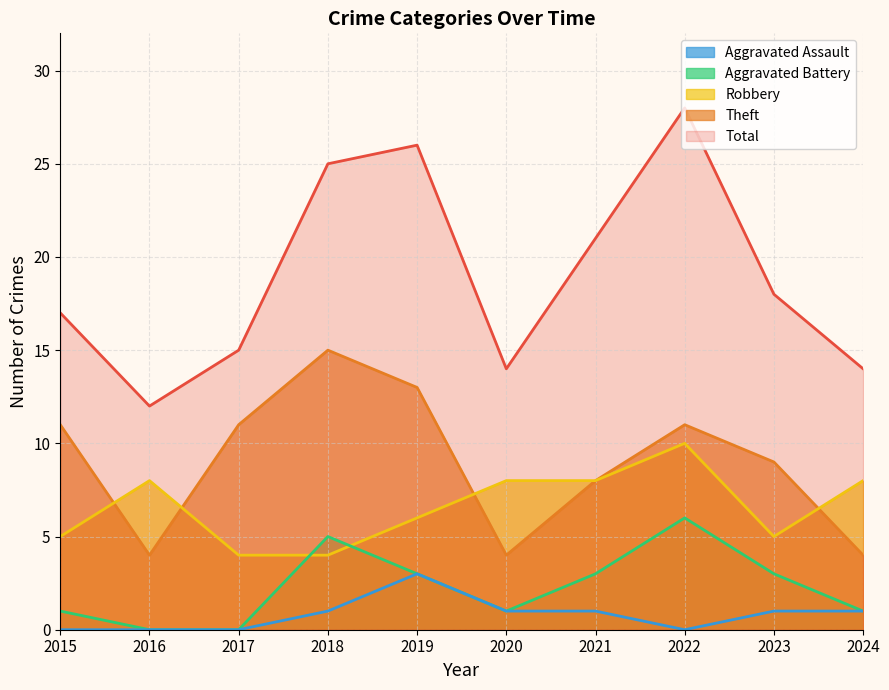

Which series has the largest total across all categories?

Total